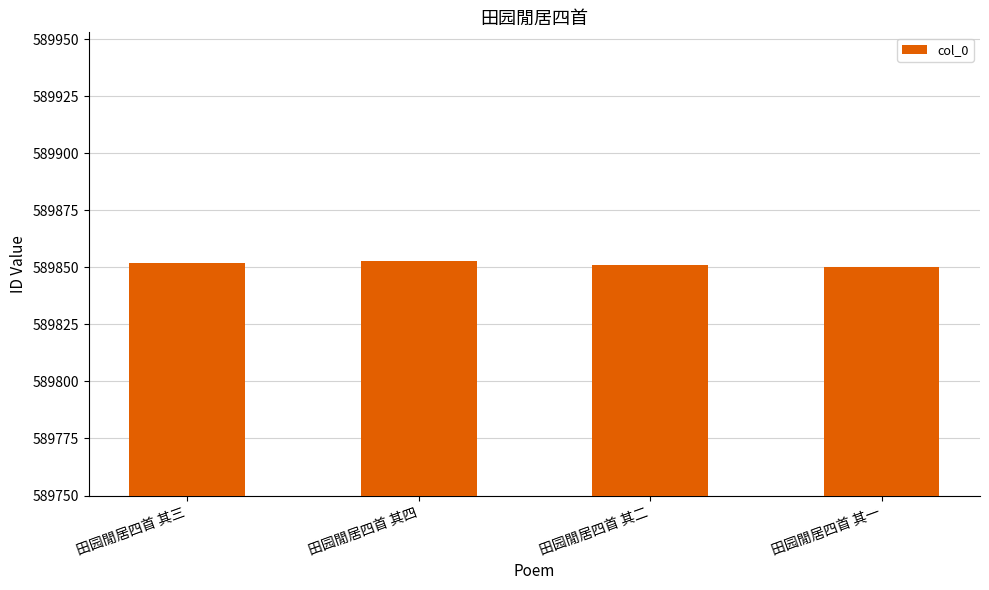

What is the smallest value displayed?

589850